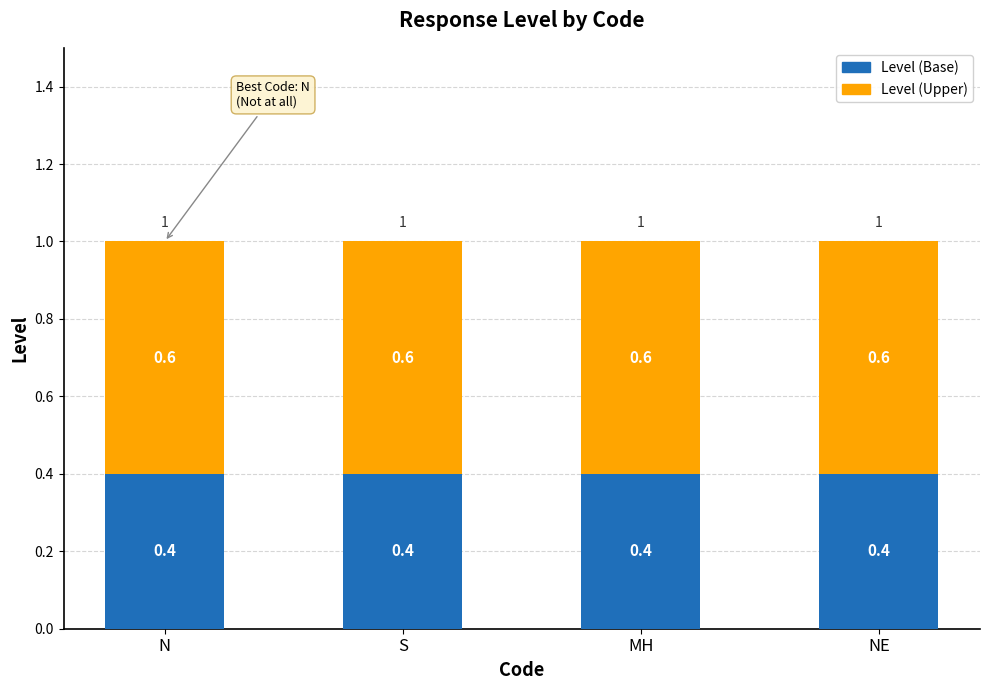

Is it true that Level (Base) equals 0.4 at N?

True